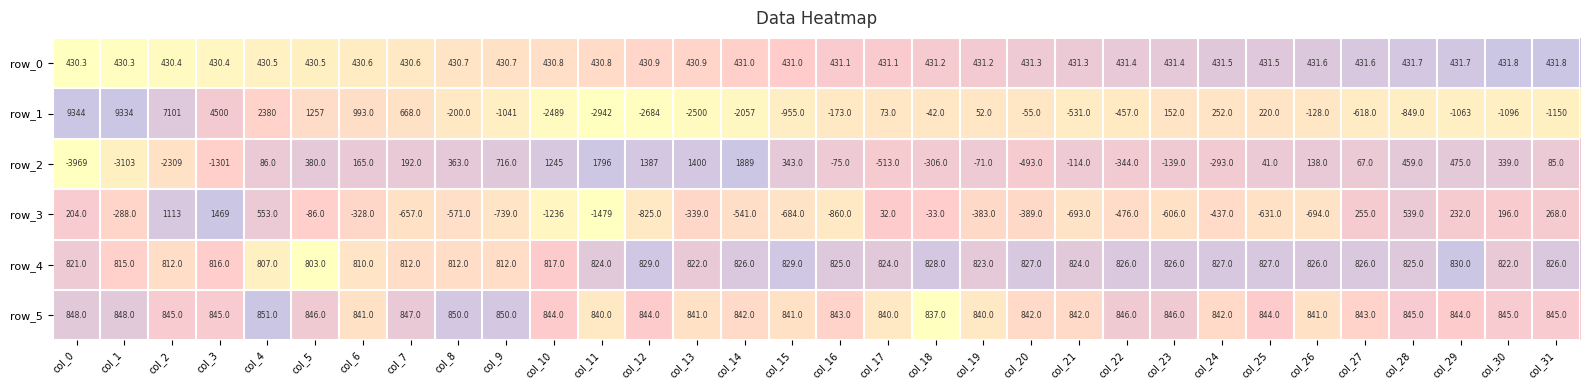

What value does the row_2 series have at col_8?

363.0